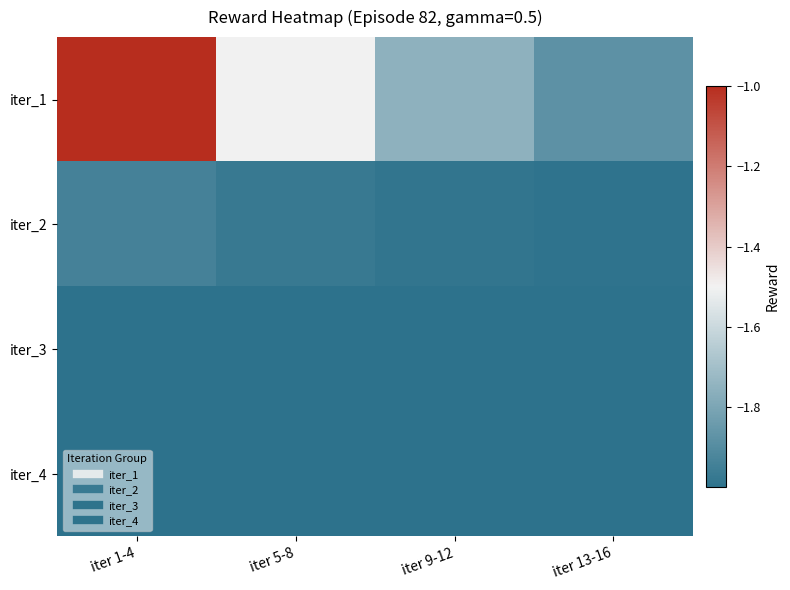

Which series has the largest total across all categories?

iter_1